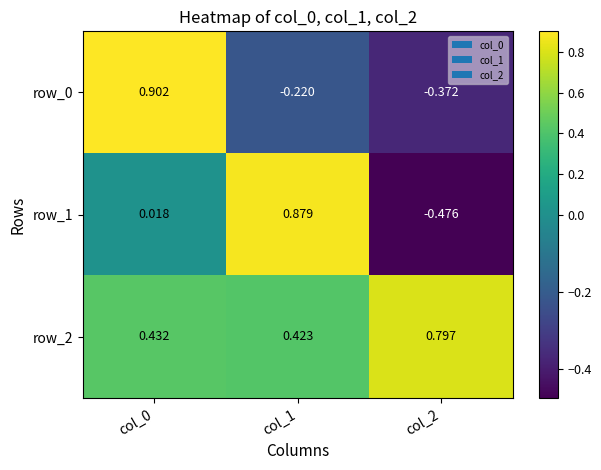

Reading left to right, list all the values displayed in this chart.

row_0: col_0=0.9	col_1=-0.2	col_2=-0.4
row_1: col_0=0.0	col_1=0.9	col_2=-0.5
row_2: col_0=0.4	col_1=0.4	col_2=0.8